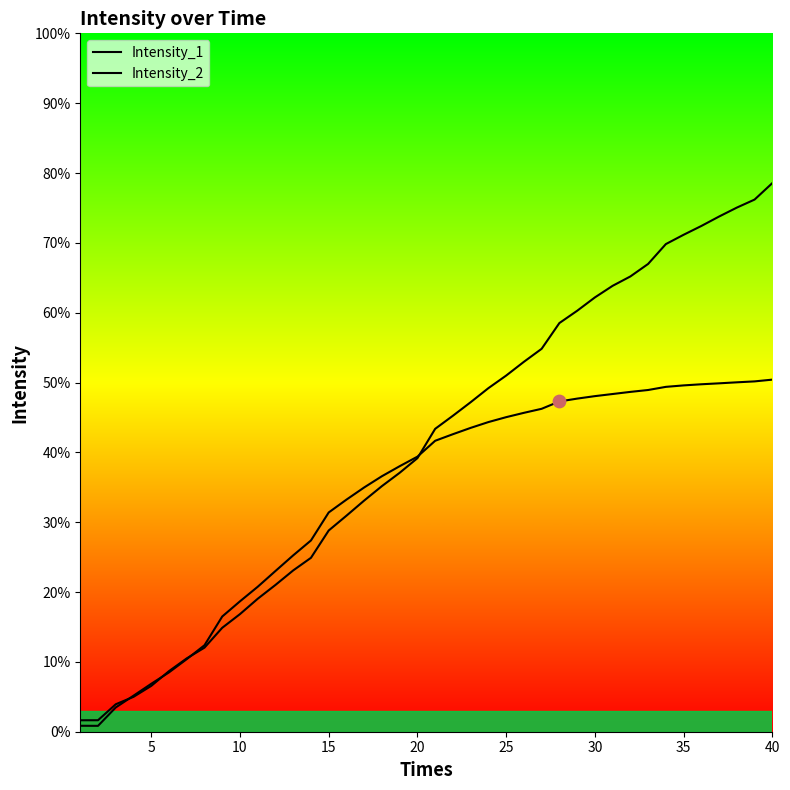

What are all the series names shown in the legend?

Intensity_1, Intensity_2